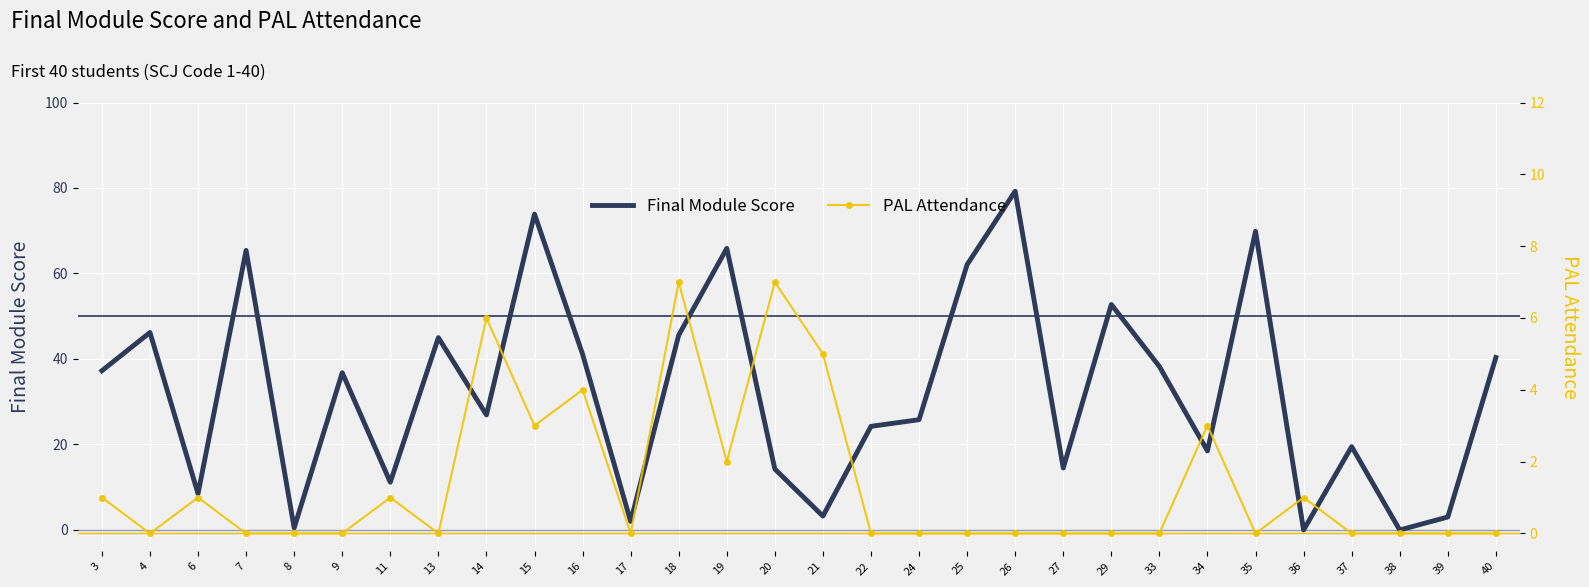

Count the PAL Attendance values in the range 0 to 2.

23